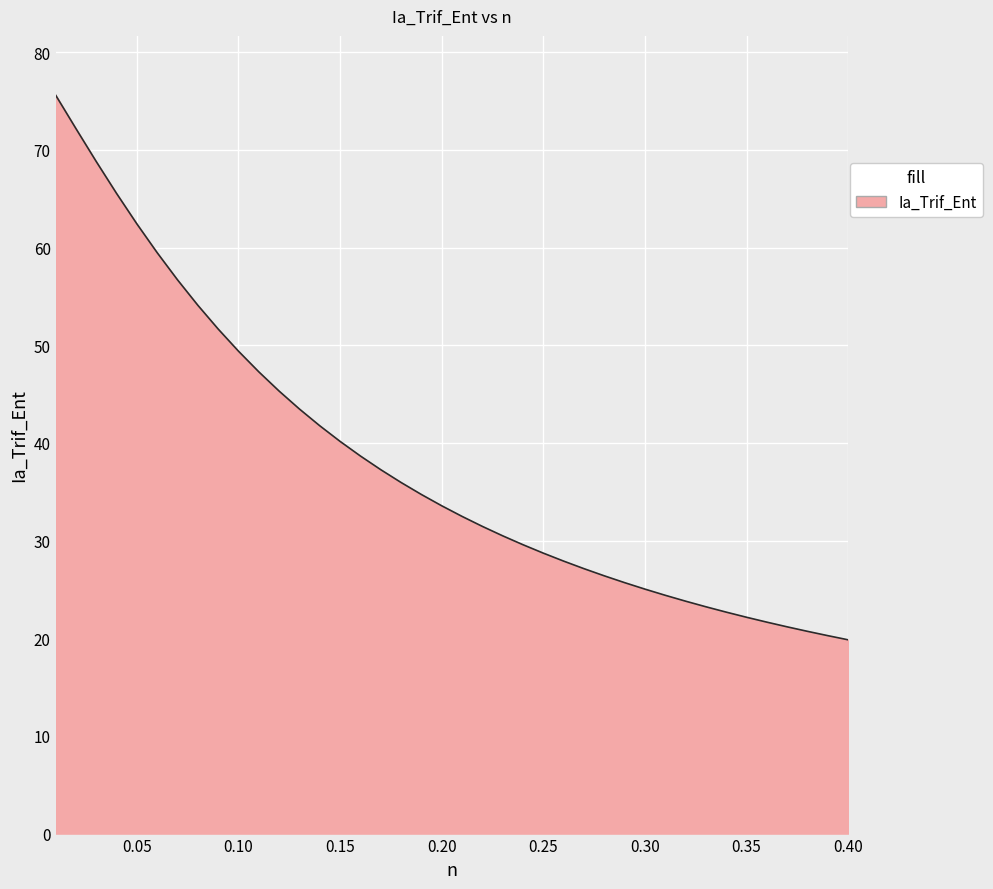

What is the greatest value displayed?

75.6